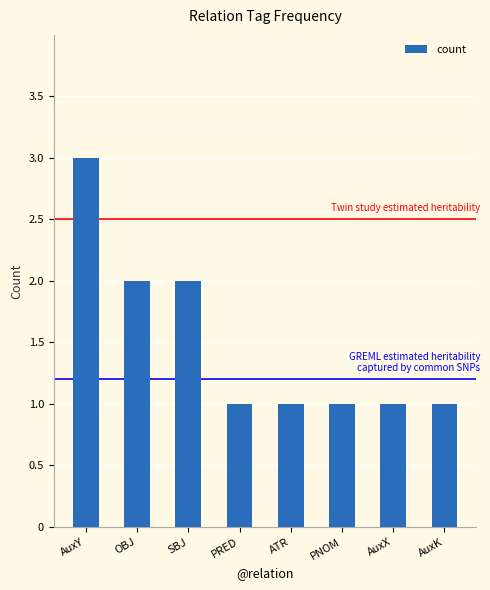

What is the sum of all values?

12